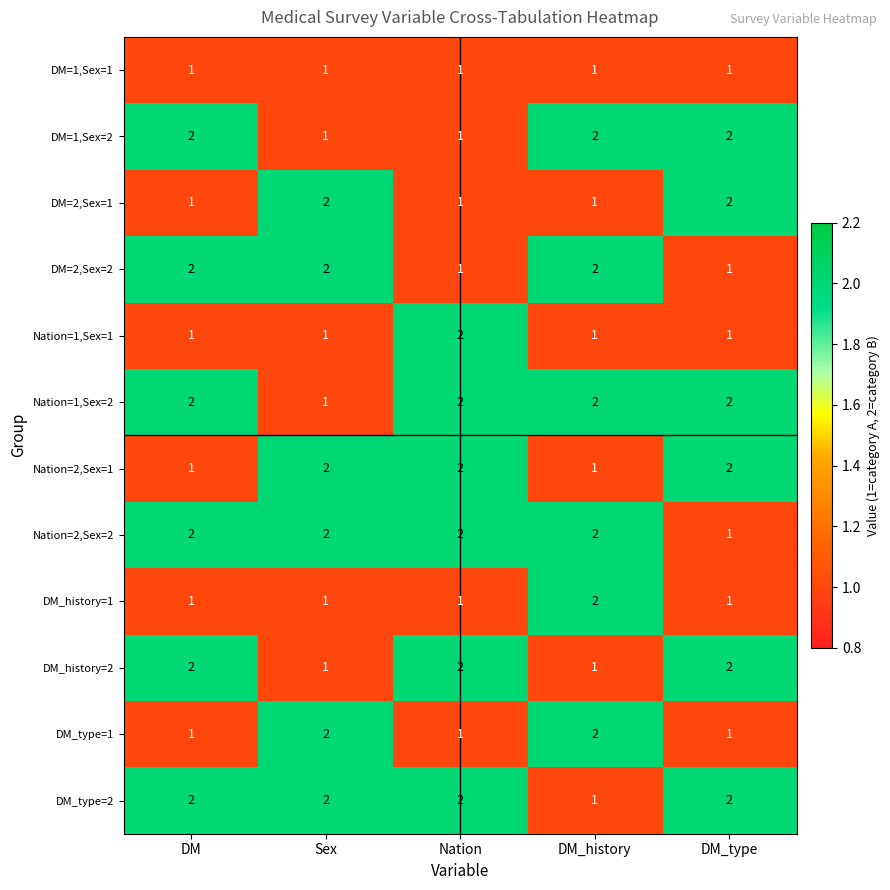

Is it true that Nation=2,Sex=1 equals 3 at Nation?

False